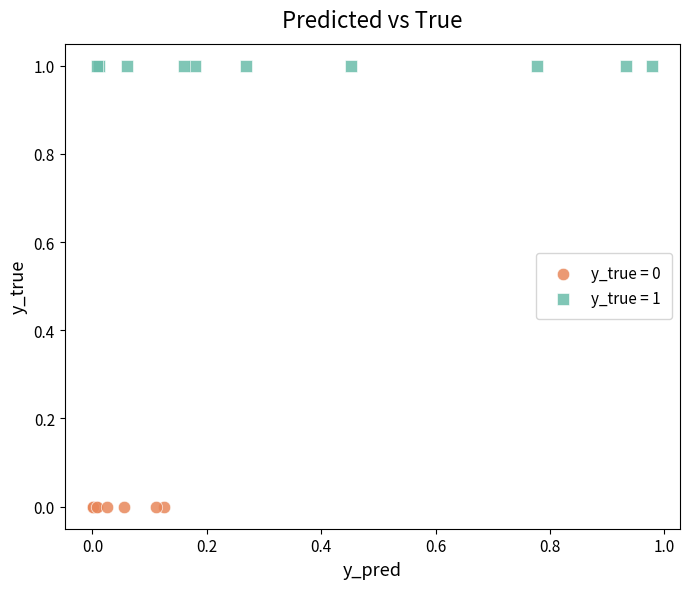

Which series reaches the minimum Y coordinate?

y_true = 0